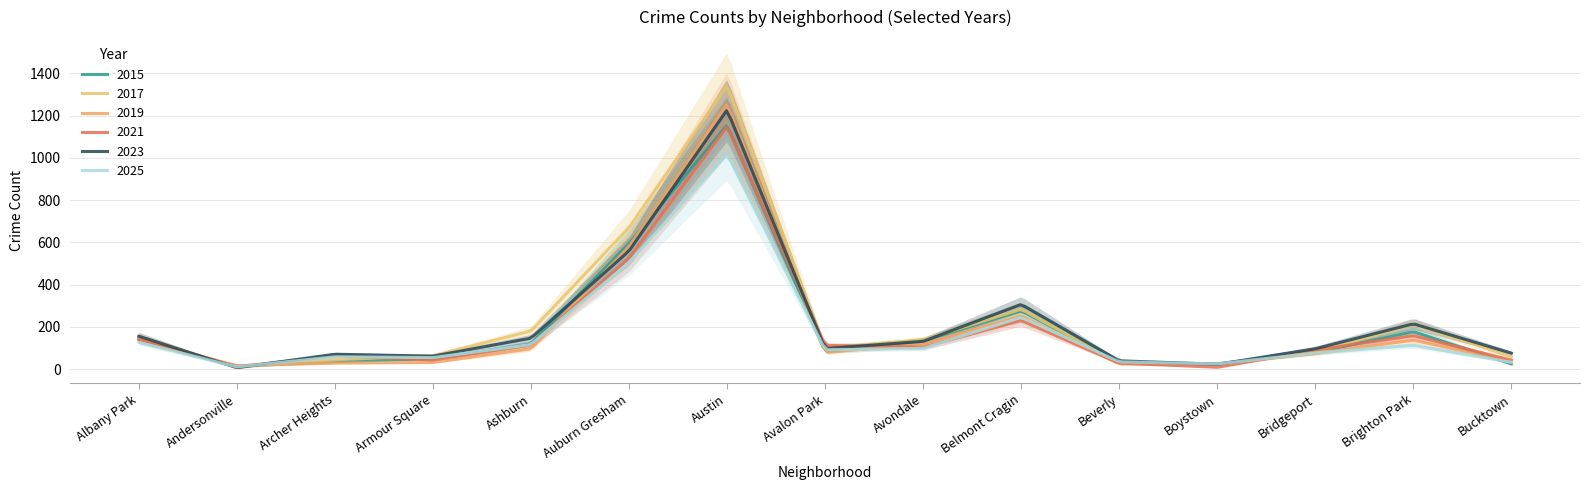

At how many categories does at least one series exceed 1161?

1